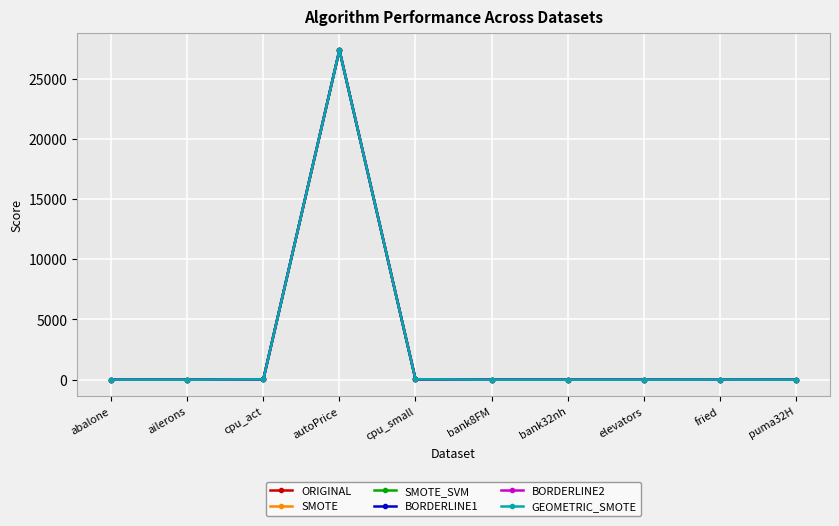

How many values in the SMOTE series exceed 14?

5